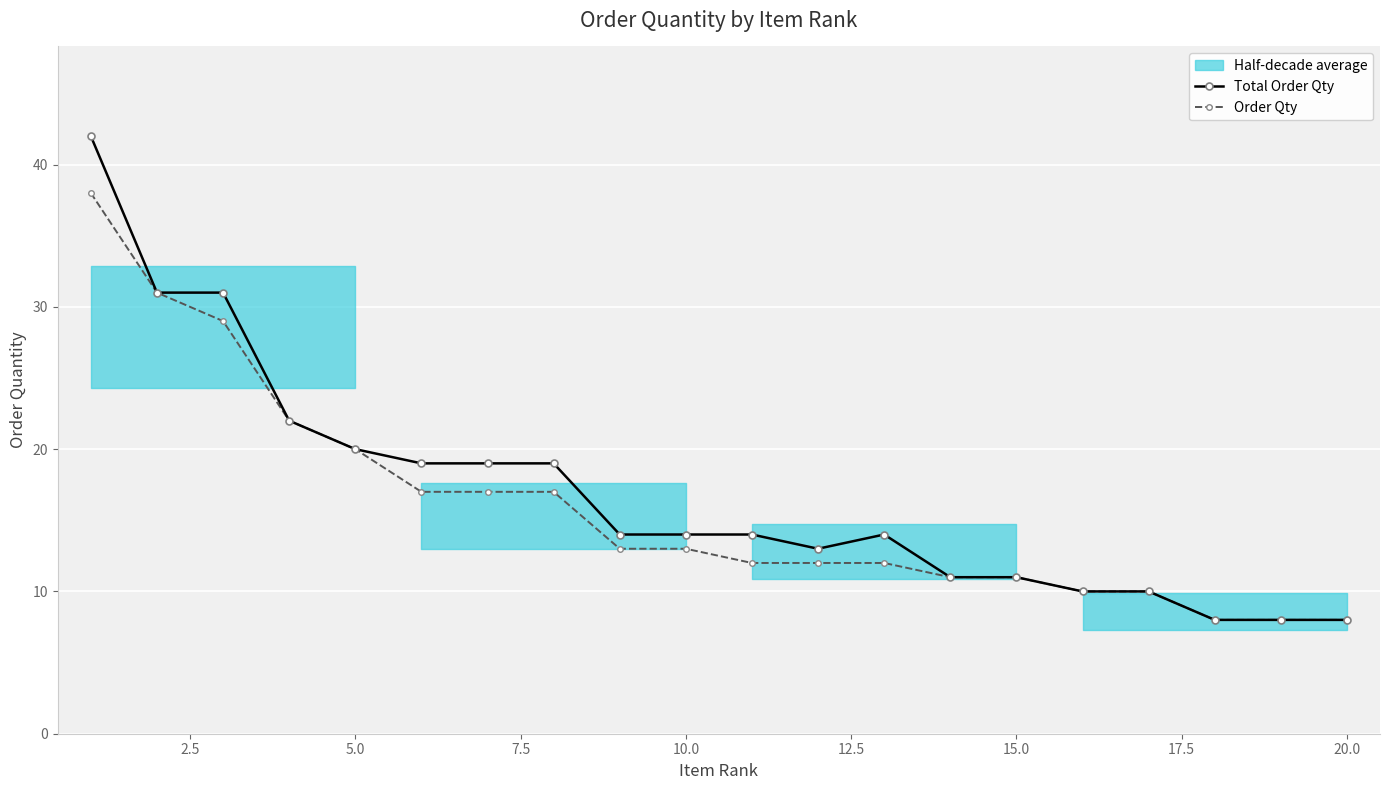

Is it true that Total Order Qty equals 19 at 15.0?

False